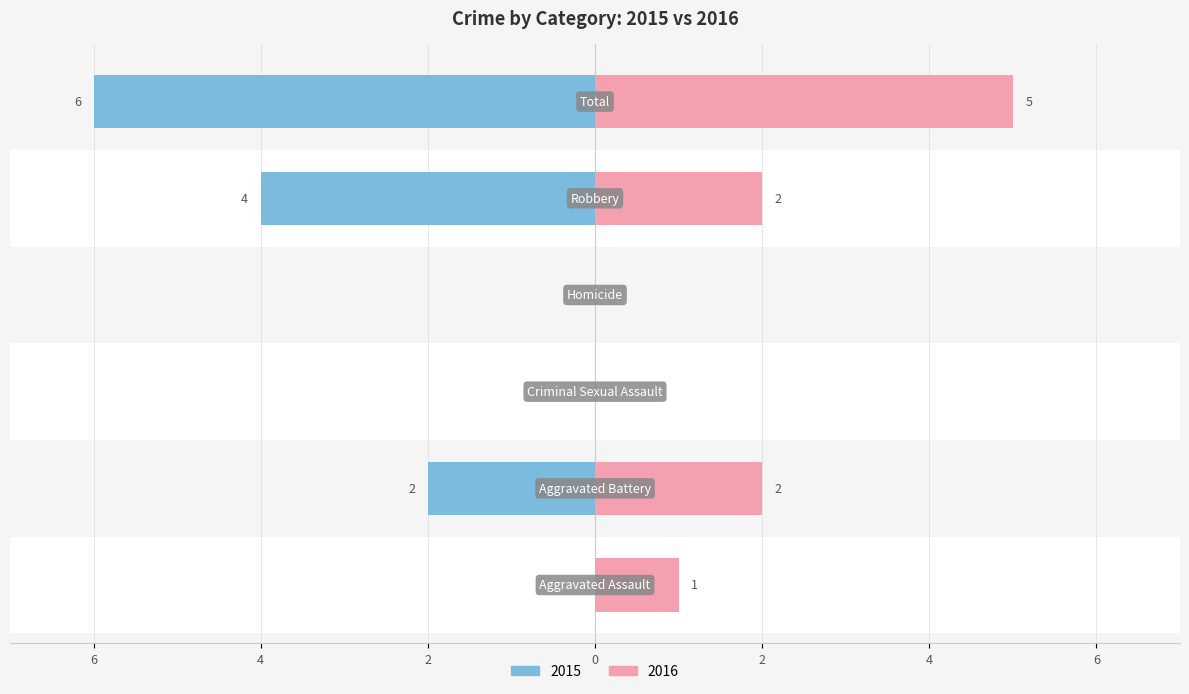

Is it true that Right (2016) equals 2 at Aggravated Battery?

True